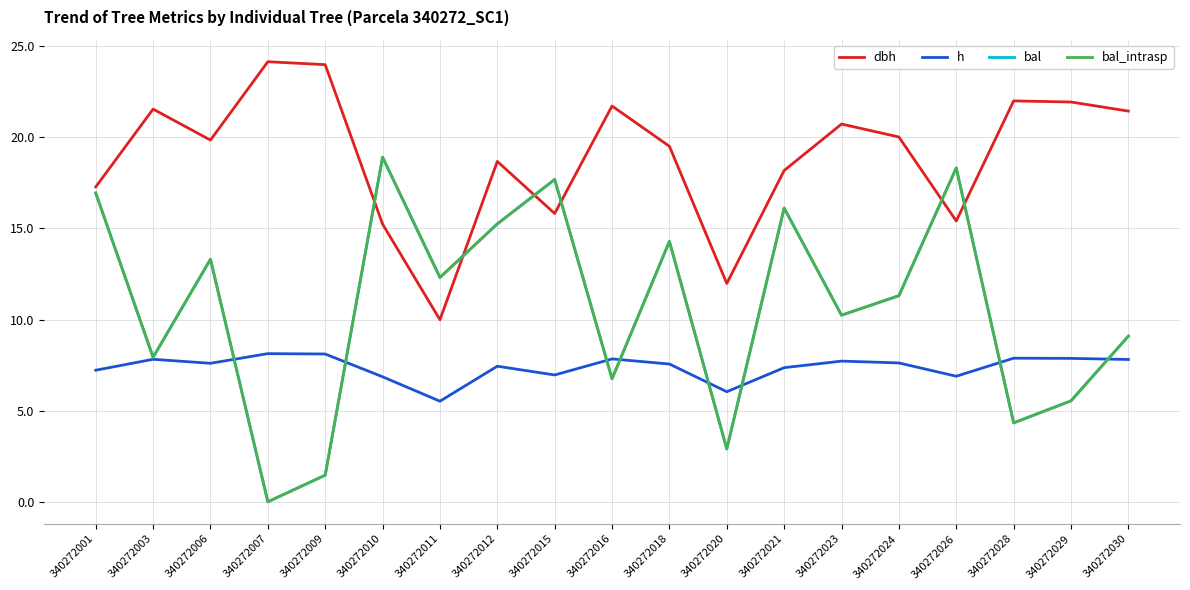

At which category does bal_intrasp reach its first local valley?

340272003